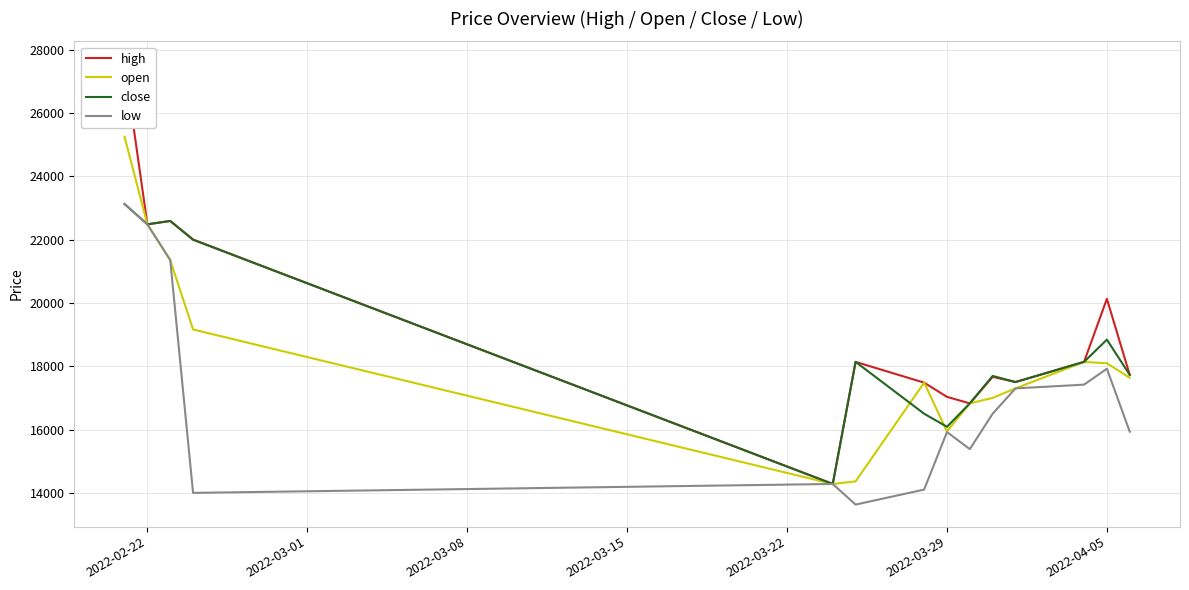

How many intersections are there between close and open?

2